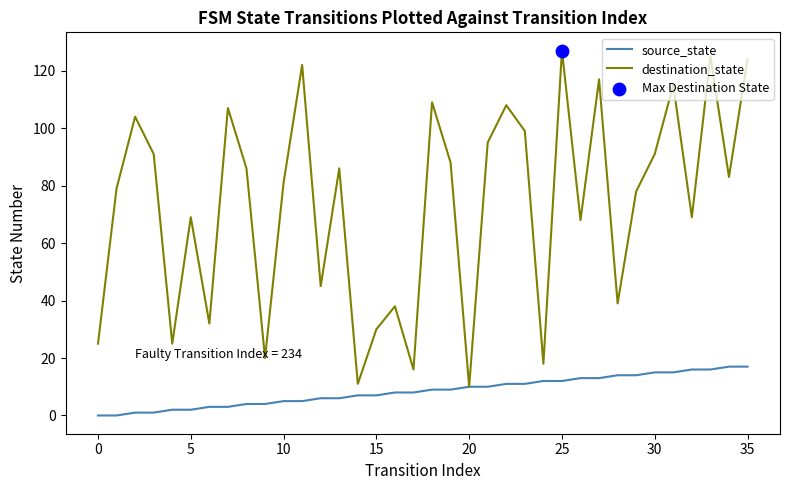

At how many categories does at least one series exceed 28?

29